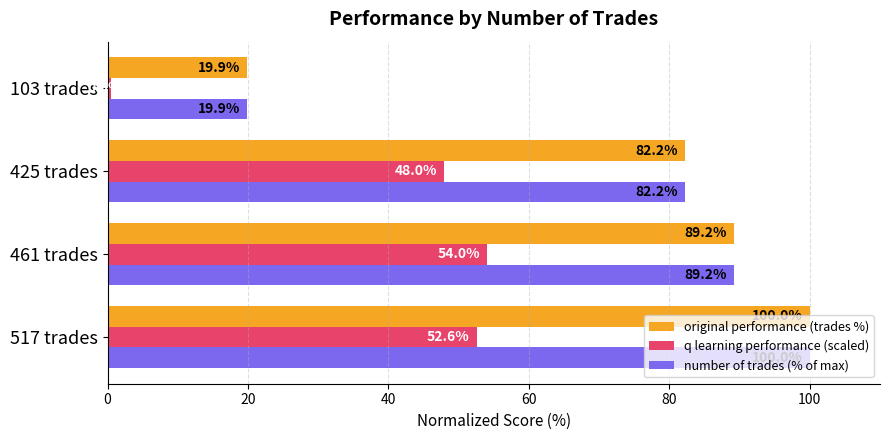

True or false: original performance (trades %) has a value of 31.3 at 425 trades.

False